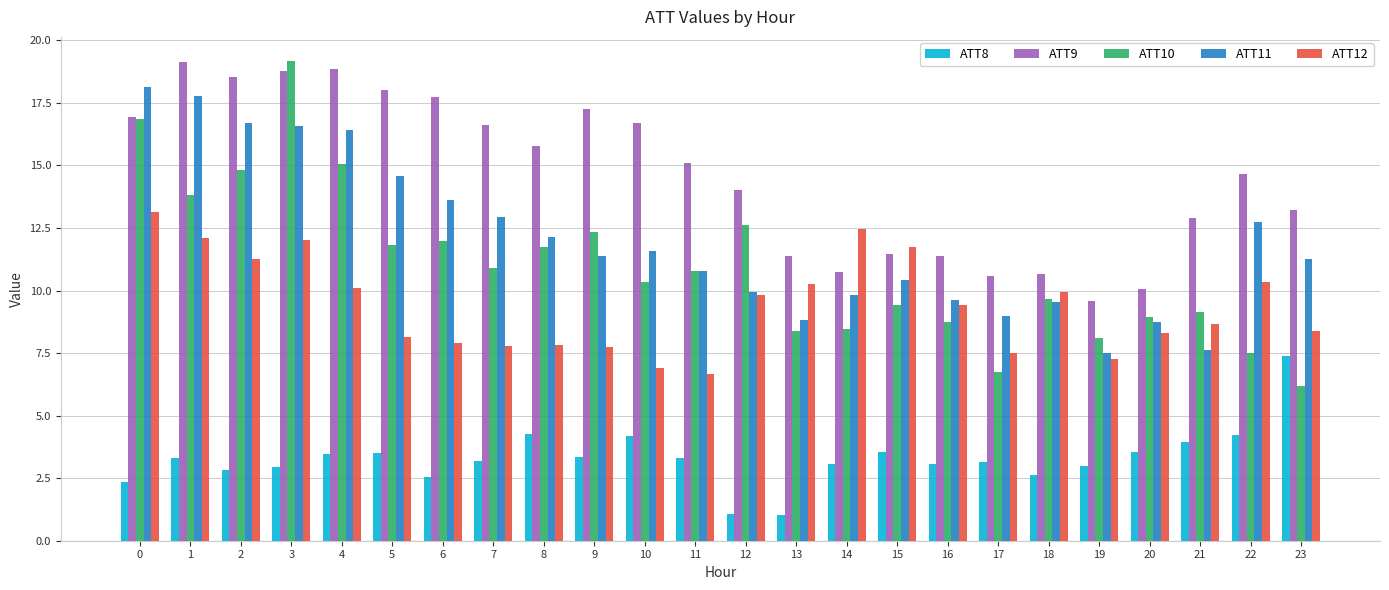

Rank the series at 4 from highest to lowest value.

ATT9, ATT11, ATT10, ATT12, ATT8